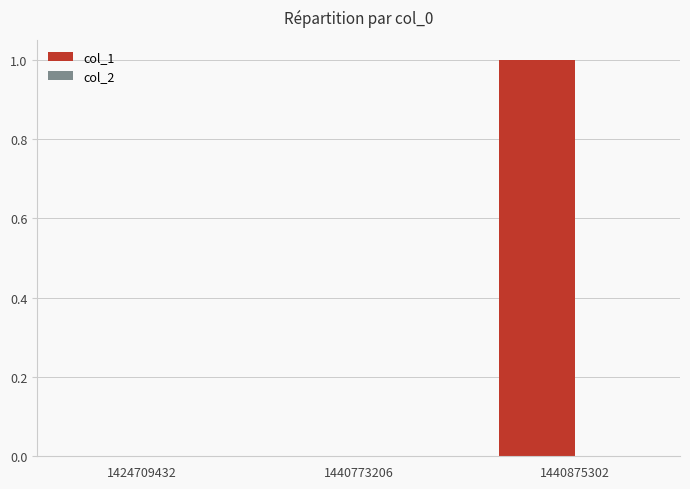

What is the maximum value shown in the chart?

1